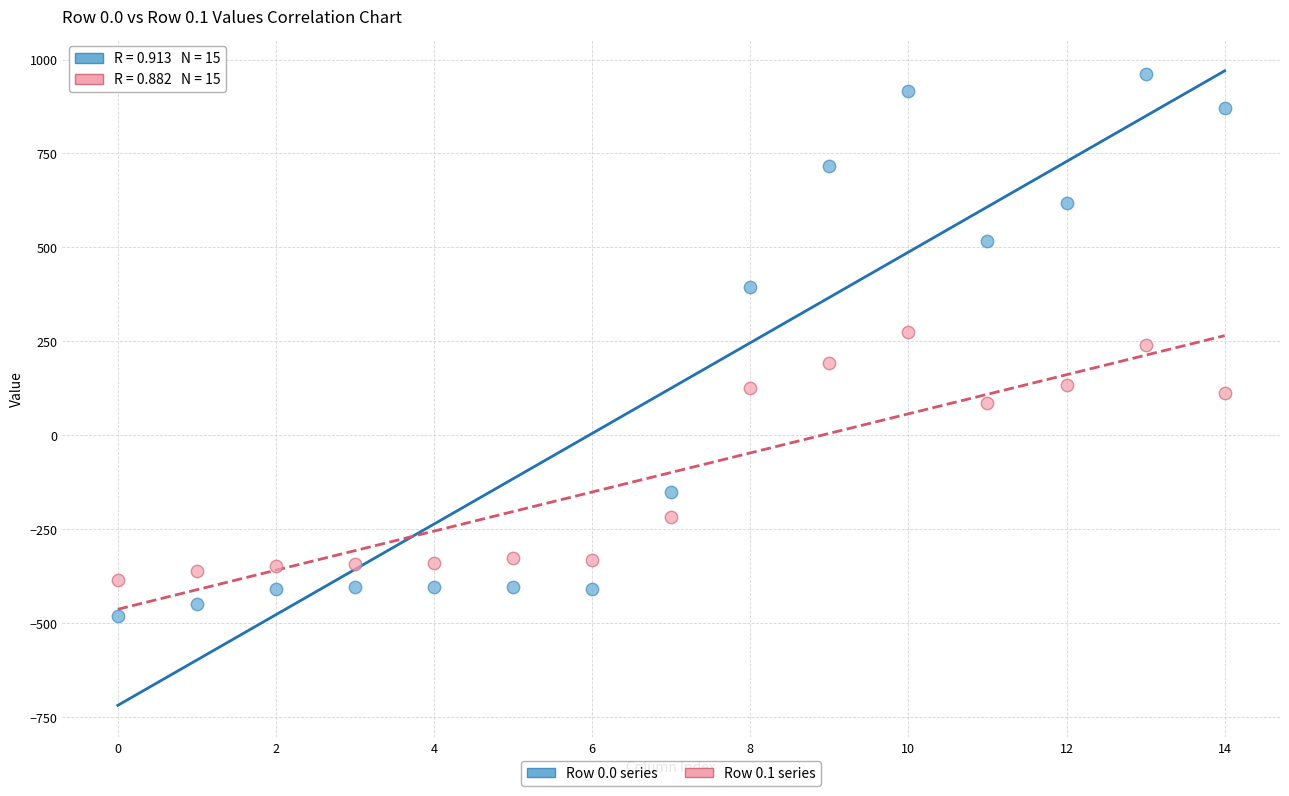

Which series reaches the minimum Y coordinate?

Row 0.0 series